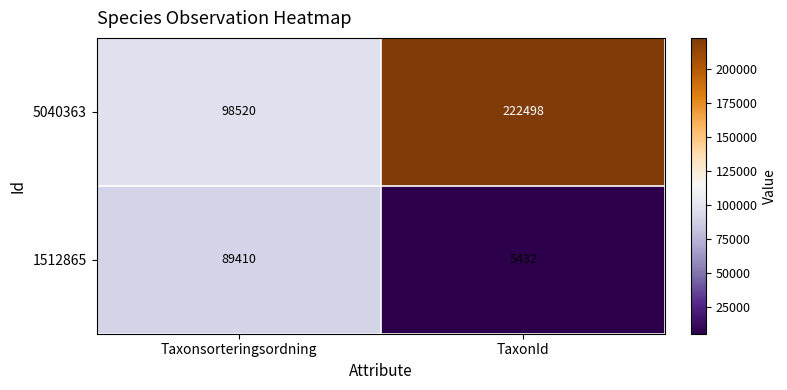

List the series in order of their overall mean, lowest first.

1512865, 5040363